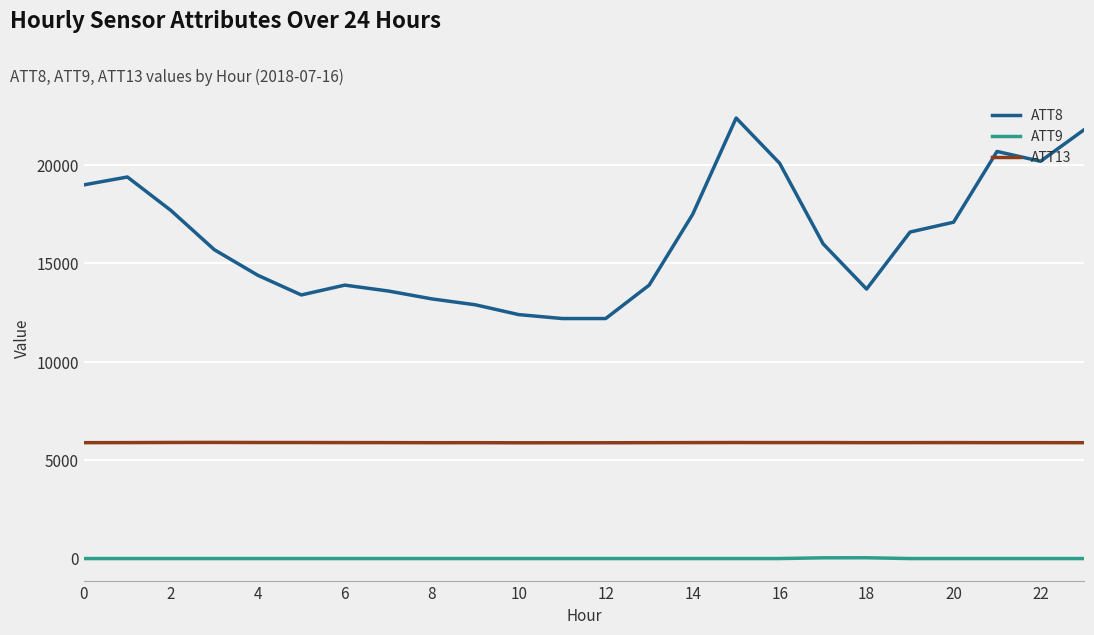

Rank the series by their average value, from highest to lowest.

ATT8, ATT13, ATT9